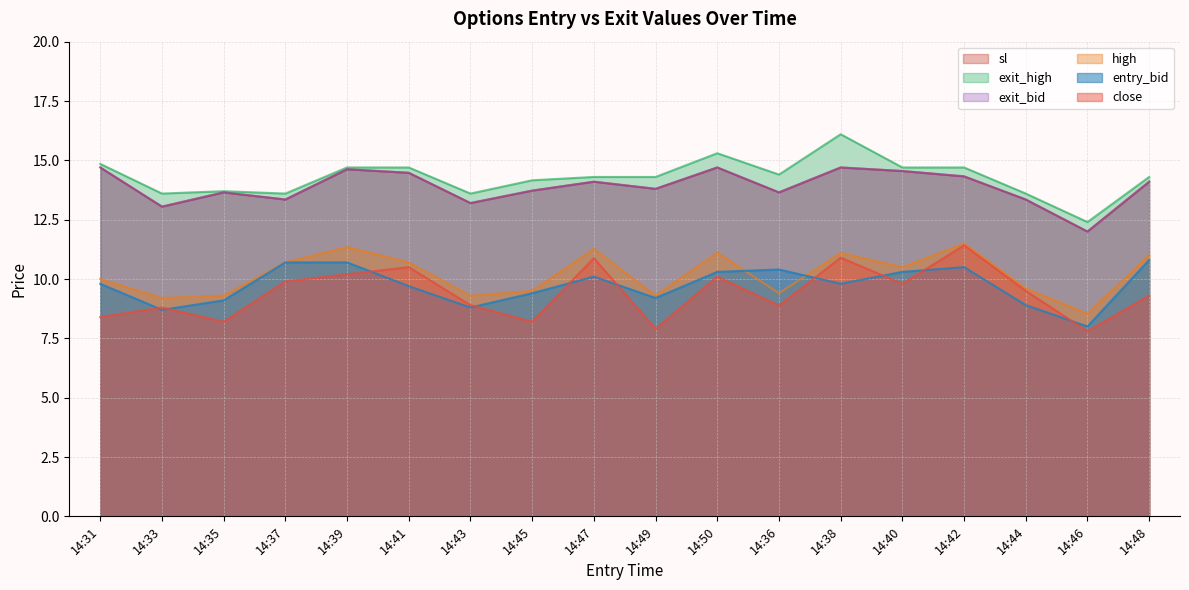

List the labels in order of close value, largest first.

14:42, 14:38, 14:47, 14:41, 14:39, 14:50, 14:37, 14:40, 14:44, 14:48, 14:43, 14:36, 14:33, 14:31, 14:35, 14:45, 14:49, 14:46